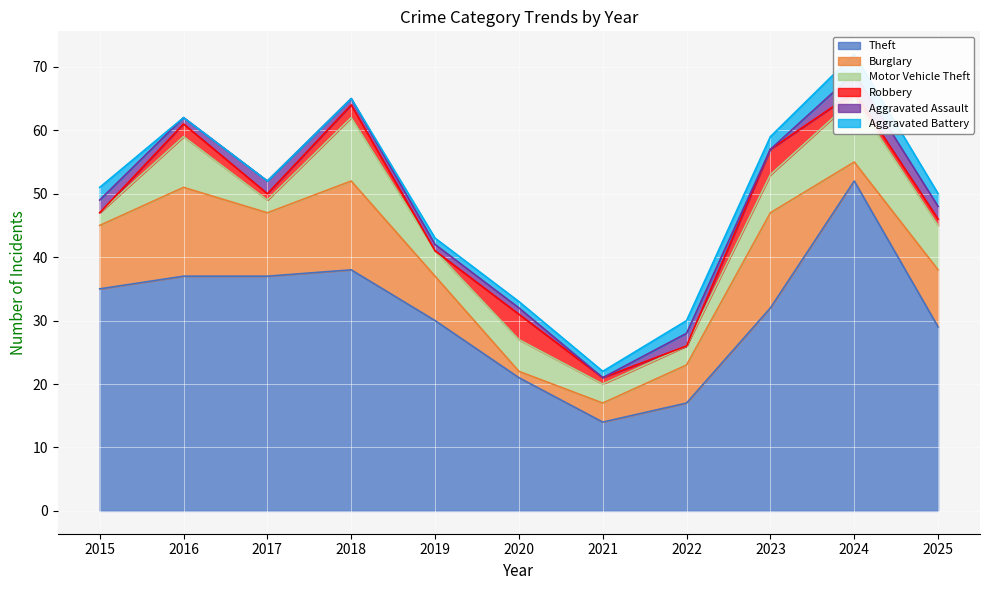

Reading left to right, what are all the values shown in this chart?

Theft: 2015=35	2016=37	2017=37	2018=38	2019=30	2020=21	2021=14	2022=17	2023=32	2024=52	2025=29
Burglary: 2015=10	2016=14	2017=10	2018=14	2019=7	2020=1	2021=3	2022=6	2023=15	2024=3	2025=9
Motor Vehicle Theft: 2015=2	2016=8	2017=2	2018=10	2019=4	2020=5	2021=3	2022=3	2023=6	2024=10	2025=7
Robbery: 2015=0	2016=2	2017=1	2018=2	2019=0	2020=4	2021=1	2022=0	2023=4	2024=1	2025=1
Aggravated Assault: 2015=2	2016=1	2017=2	2018=1	2019=1	2020=1	2021=0	2022=2	2023=0	2024=3	2025=2
Aggravated Battery: 2015=2	2016=0	2017=0	2018=0	2019=1	2020=1	2021=1	2022=2	2023=2	2024=3	2025=2